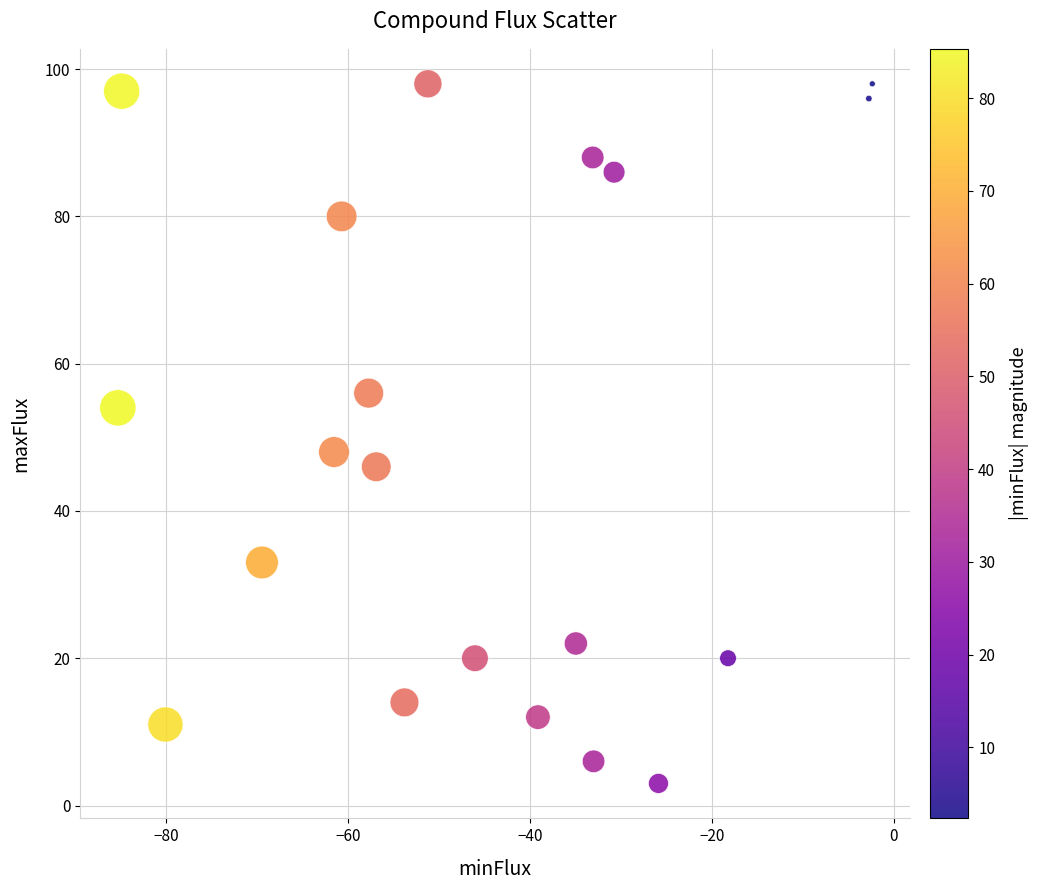

What is the range of Y values (max minus min)?

95